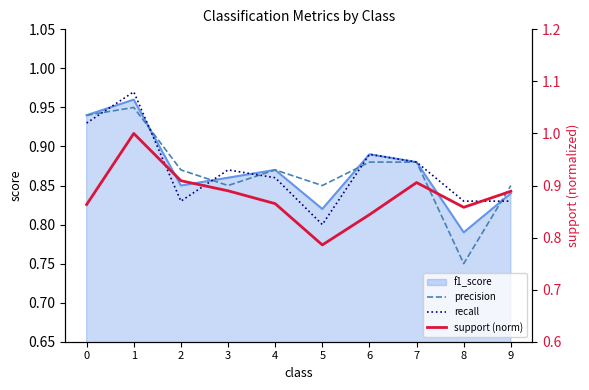

Read the recall value at 1.

1.0